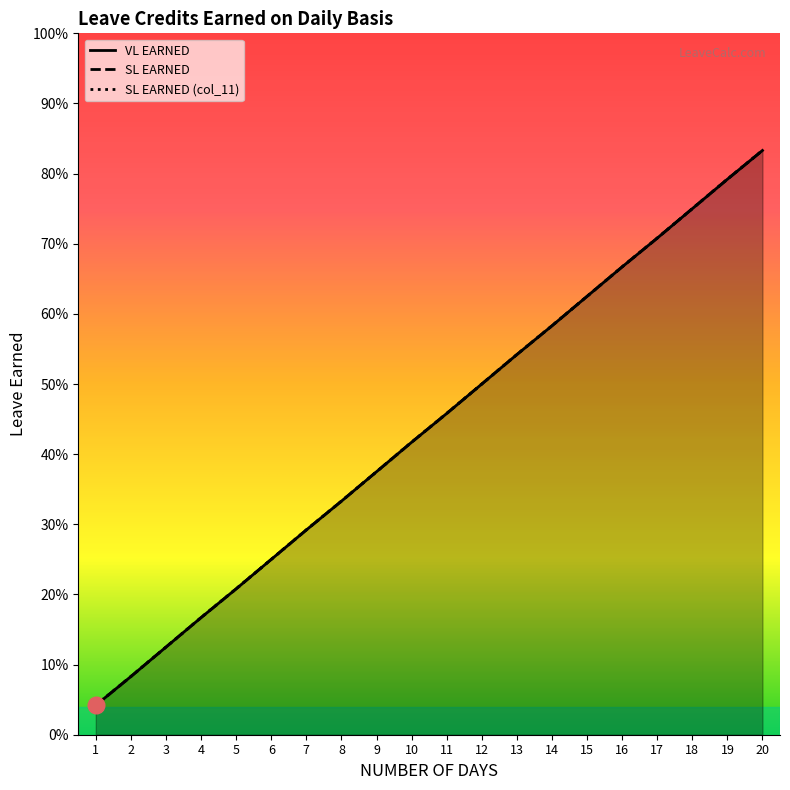

True or false: SL EARNED has more than 1 points higher than both neighbors.

False